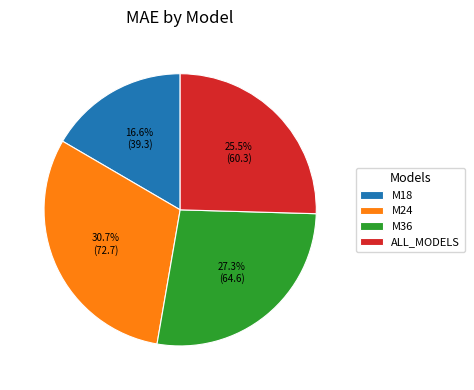

Rank the categories by value from highest to lowest.

M24, M36, ALL_MODELS, M18